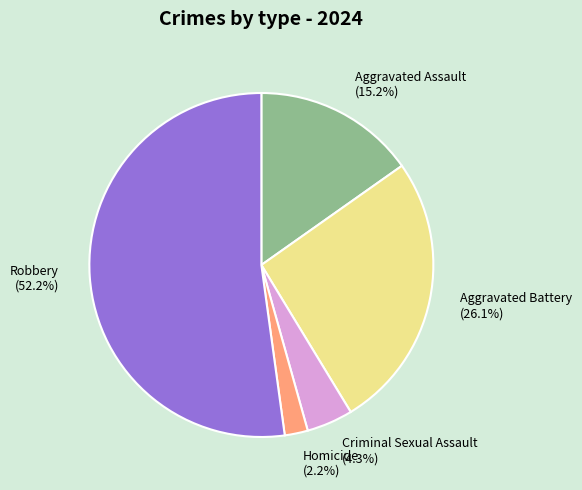

What percentage is the Aggravated Assault slice, to the nearest percent?

15%